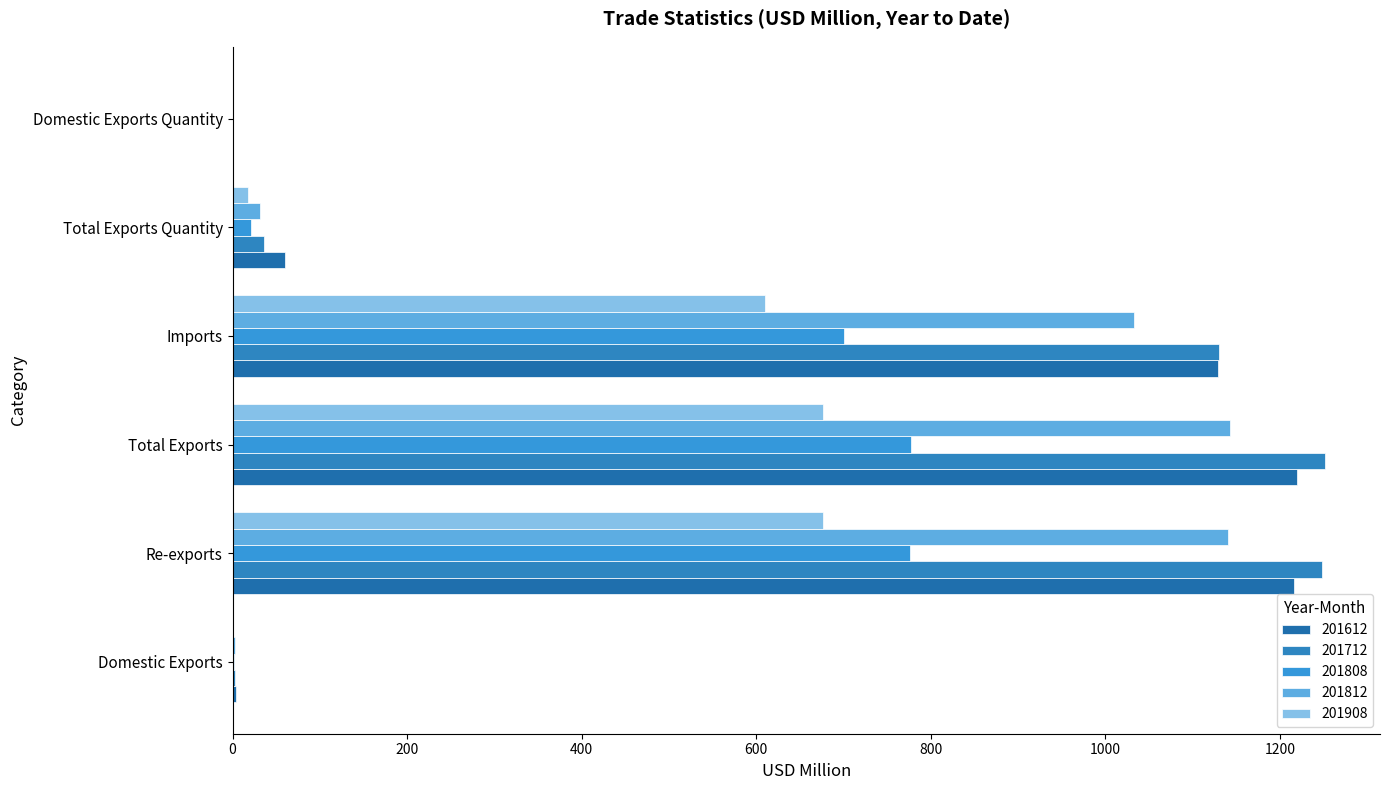

Reading left to right, extract all data points from this chart.

201612: 3.6	1216.4	1220.0	1129.4	60.1	0.1
201712: 3.3	1248.8	1252.1	1130.1	36.2	0.0
201808: 1.9	775.9	777.8	701.0	21.3	0.0
201812: 2.8	1140.2	1143.0	1033.3	31.3	0.0
201908: 0.8	676.3	677.1	609.6	17.3	0.0